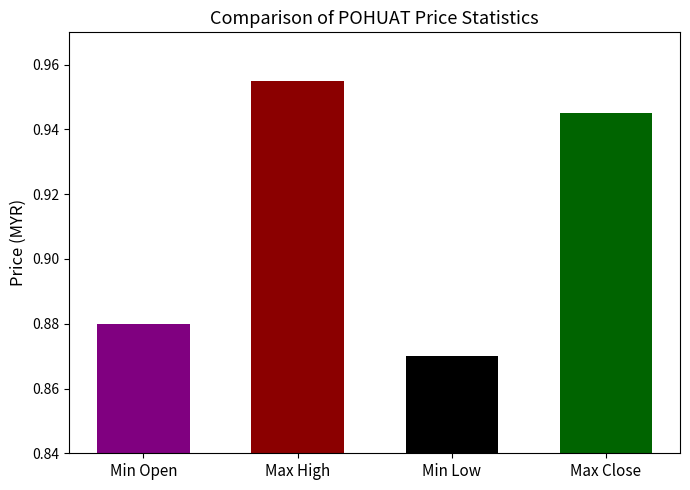

The value of High at 1 is 1.6. True or false?

False